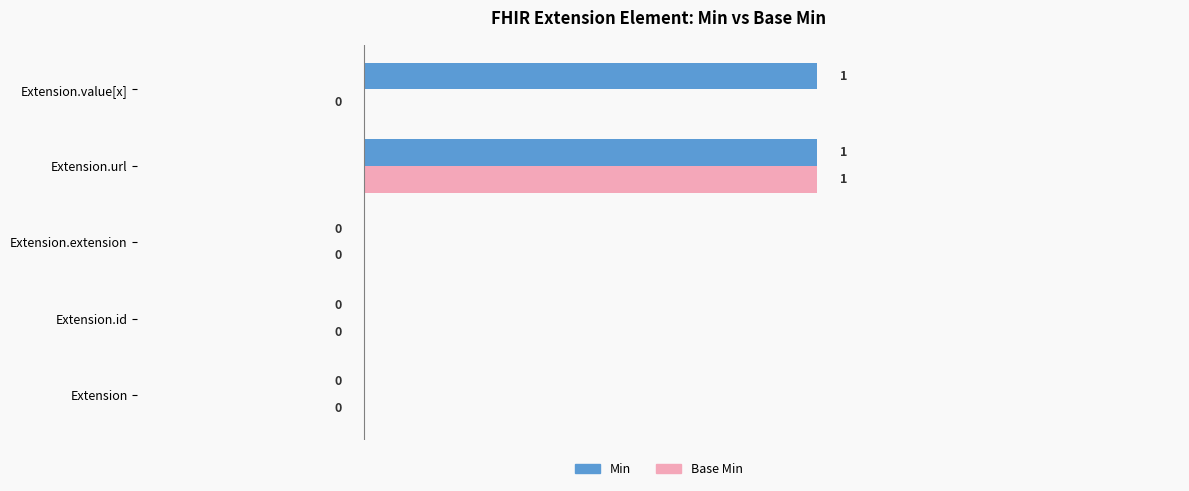

How many Min values are between 0 and 1?

5